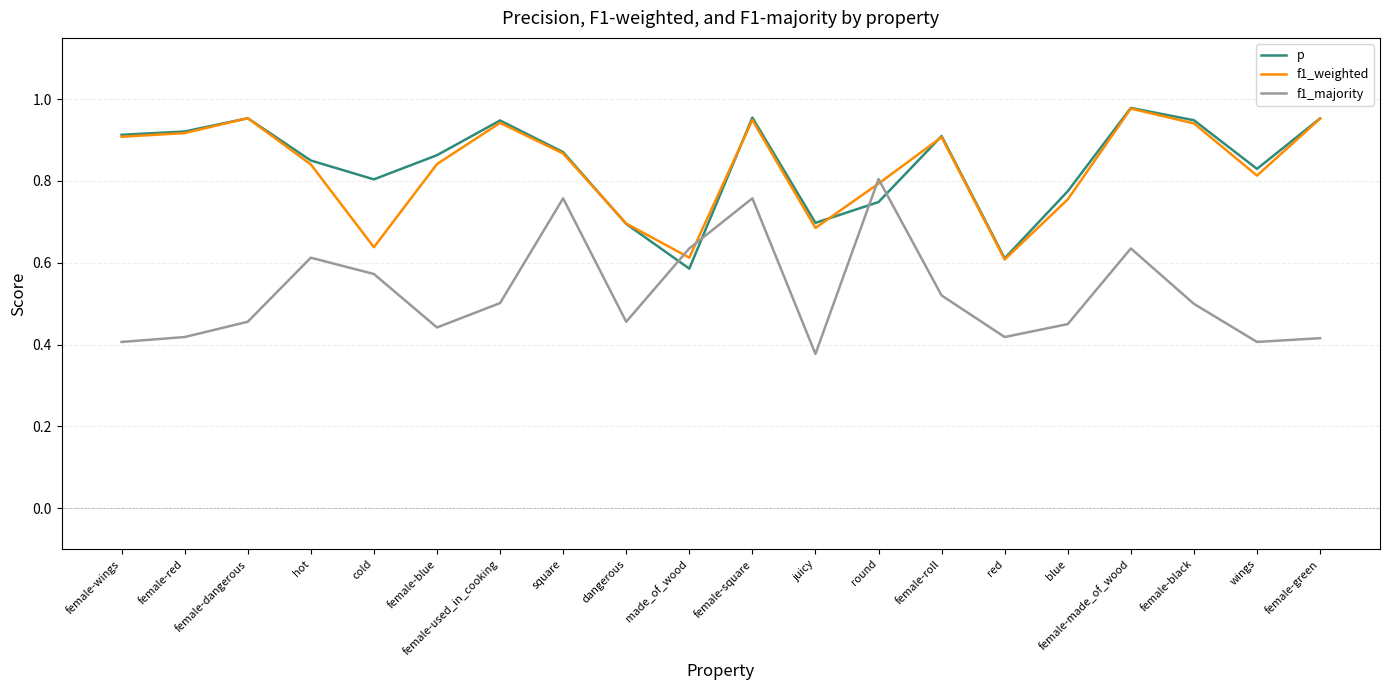

Which series has the widest spread of values?

f1_majority